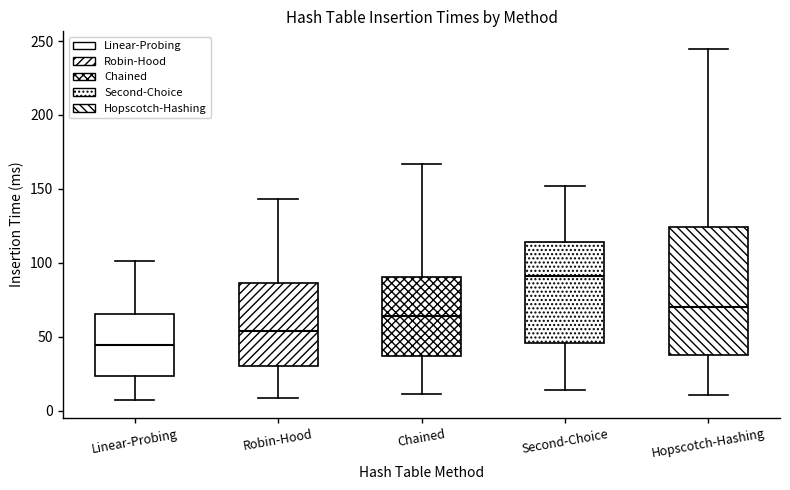

Reading left to right, transcribe this box plot: for each box, give where its median line is, the range the box spans, and where its two whiskers end, as read against the y-axis. The values are not printed on the chart, so give them approximately, as read against the axis.

Linear-Probing: median 45, box 25 to 65, whiskers 5 to 100
Robin-Hood: median 55, box 30 to 85, whiskers 10 to 145
Chained: median 65, box 35 to 90, whiskers 10 to 165
Second-Choice: median 90, box 45 to 115, whiskers 15 to 150
Hopscotch-Hashing: median 70, box 35 to 125, whiskers 10 to 245